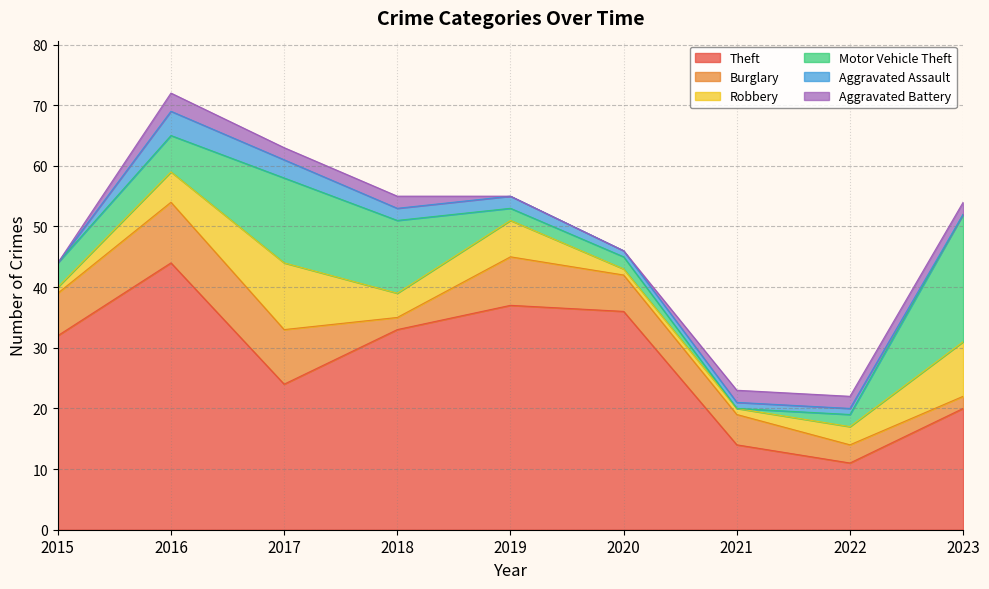

Which series has the largest total across all categories?

Theft